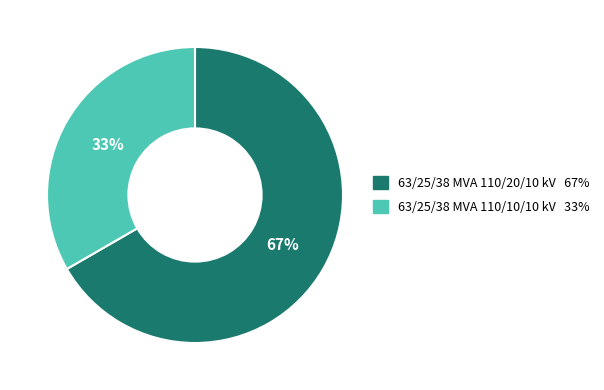

To the nearest percent, what percentage of the pie is 63/25/38 MVA 110/10/10 kV?

33%